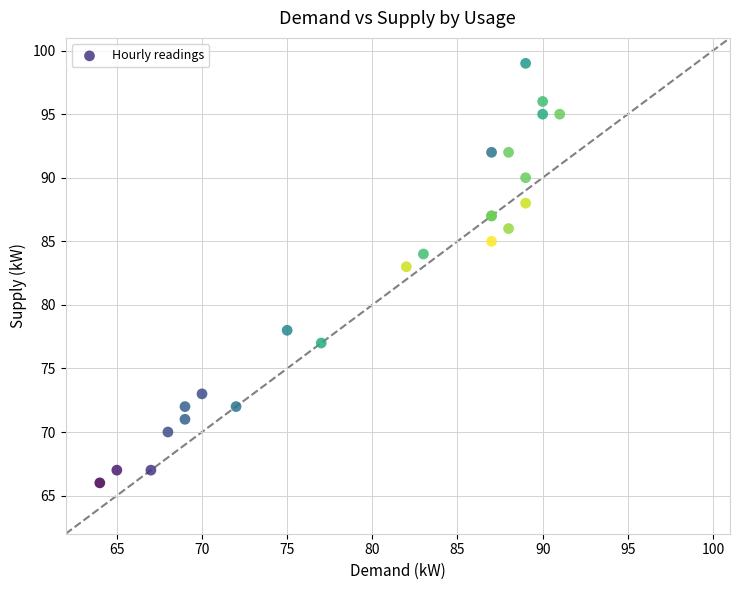

What Y value in the scatter plot is closest to 82?

83